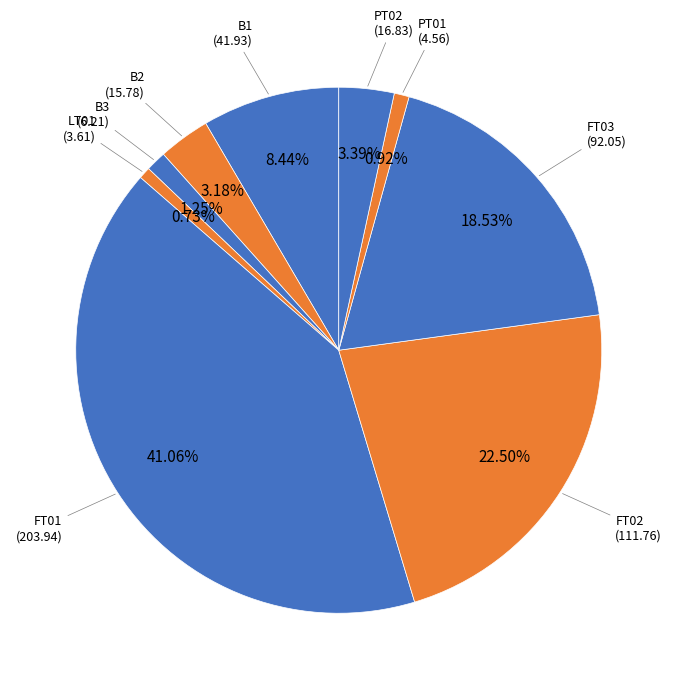

How many segments does this pie chart have?

9